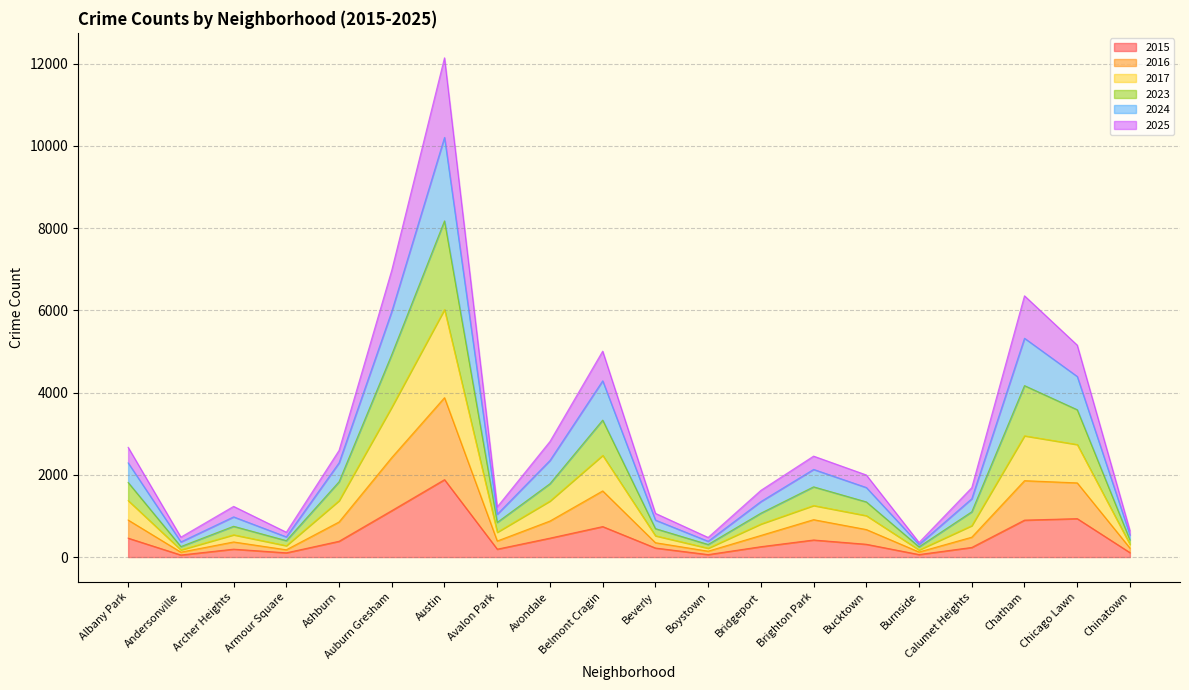

At which label does 2015 reach its peak?

Austin